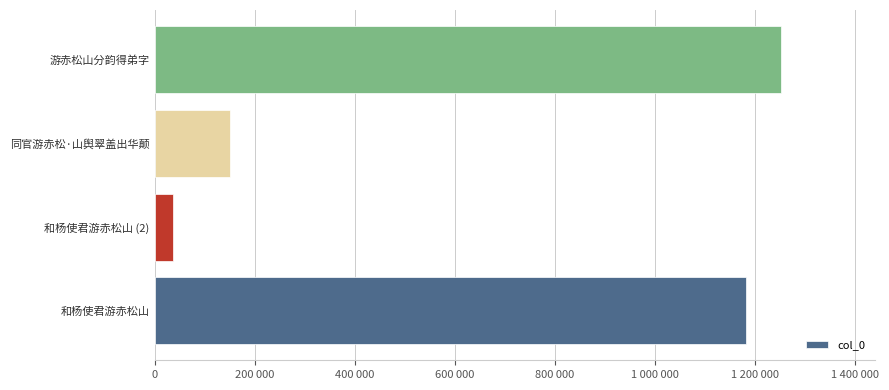

Rank the categories by value from highest to lowest.

游赤松山分韵得弟字, 和杨使君游赤松山, 同官游赤松·山舆翠盖出华颠, 和杨使君游赤松山 (2)